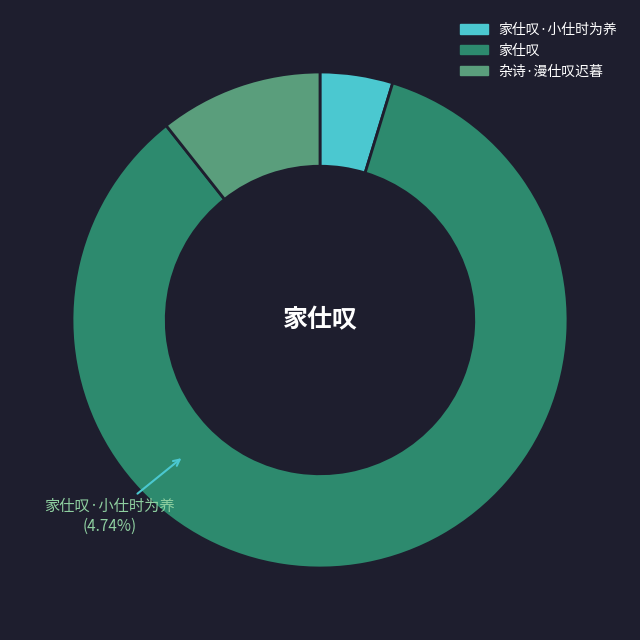

To the nearest percent, what is the average slice percentage?

33%